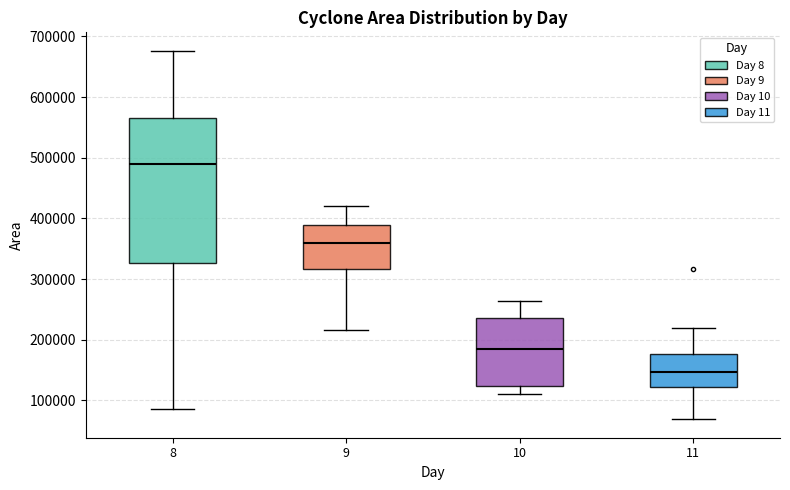

Which box has the highest median line?

8